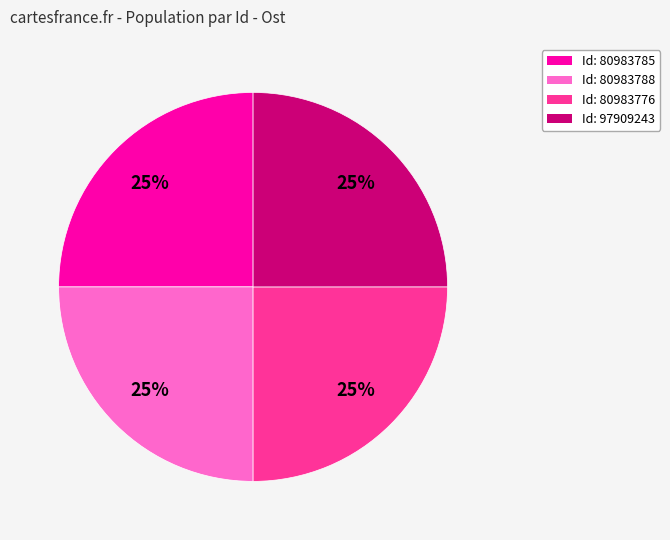

To the nearest percent, what is the average slice percentage?

25%